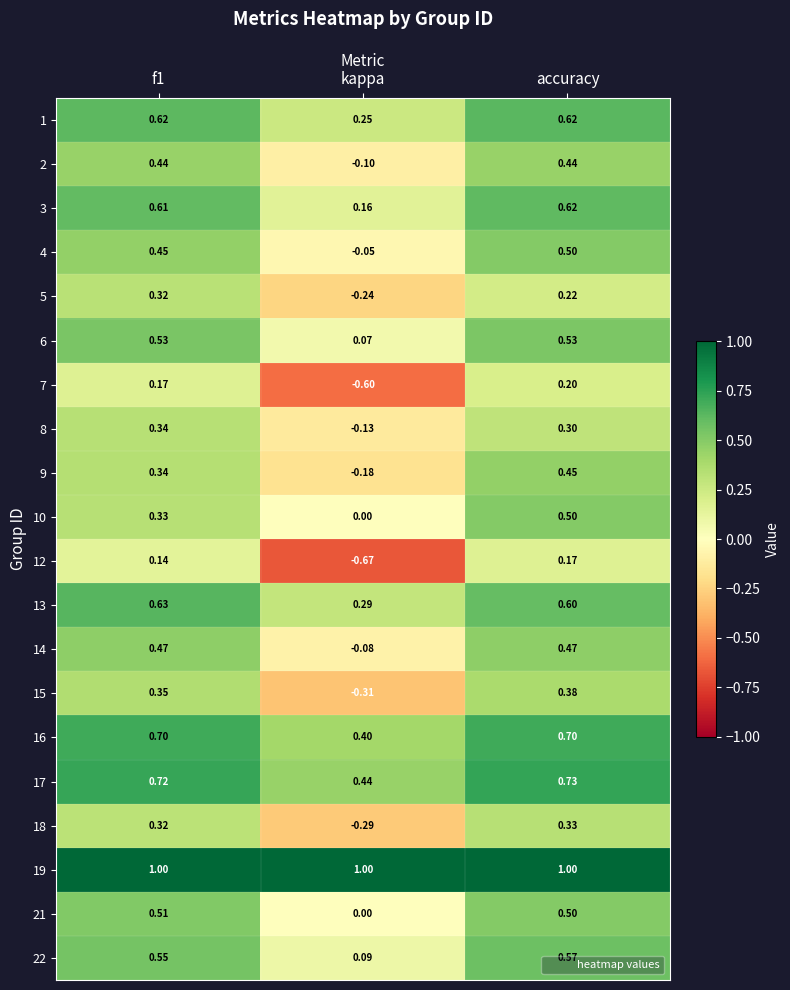

At which label does 12 reach its minimum?

kappa